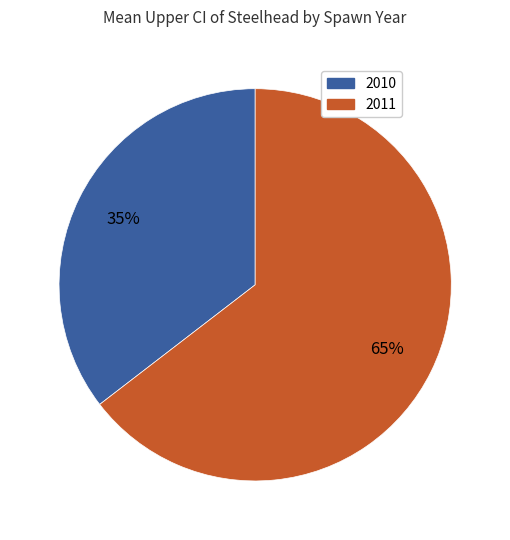

Is it true that 2011 is 54% of the pie?

False